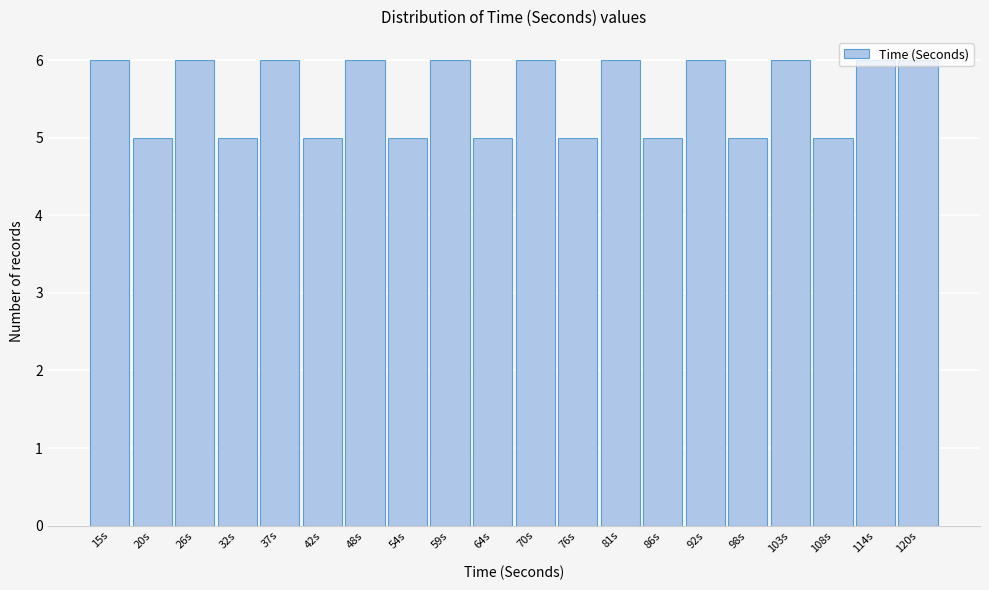

What is the sum of all values?

111